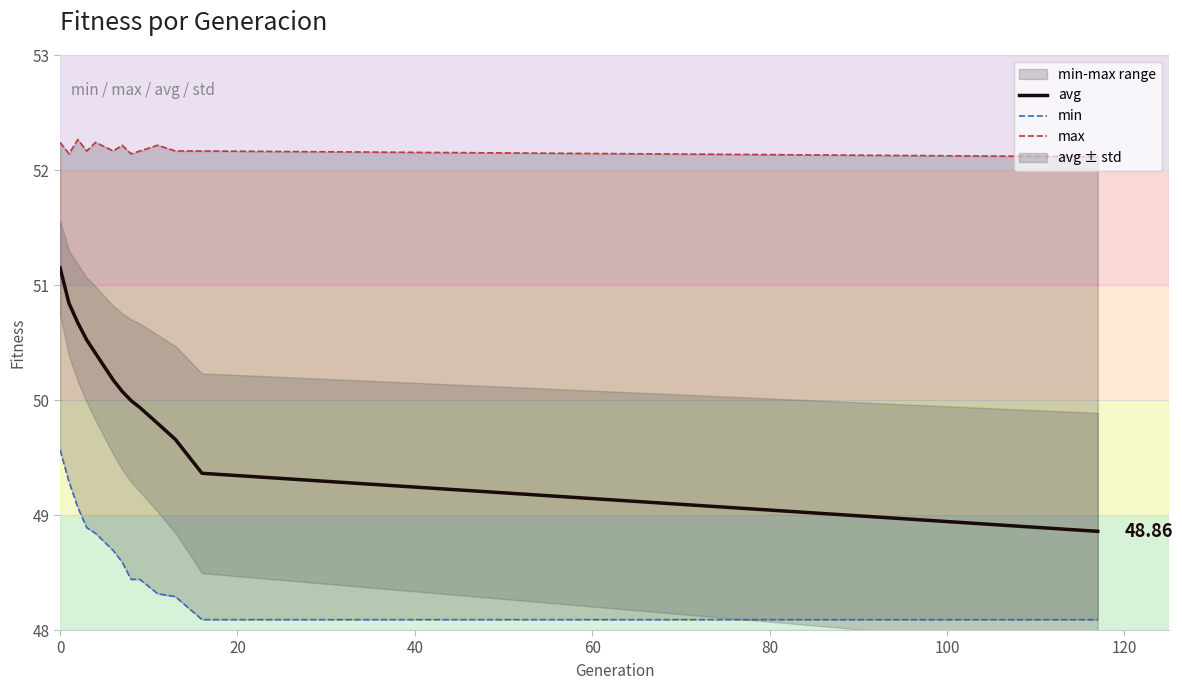

Which series has the widest spread of values?

avg